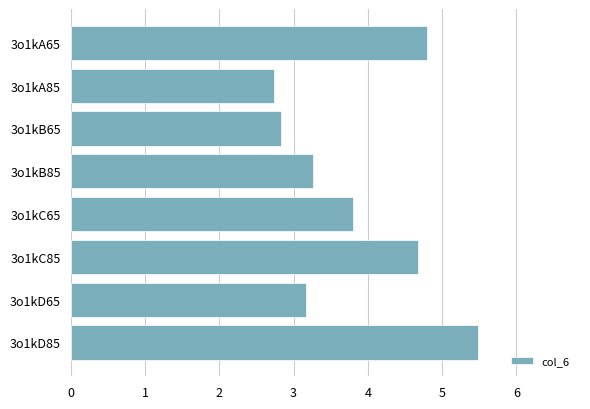

What is the sum of the values at 3o1kB65 and 3o1kA65?

7.6